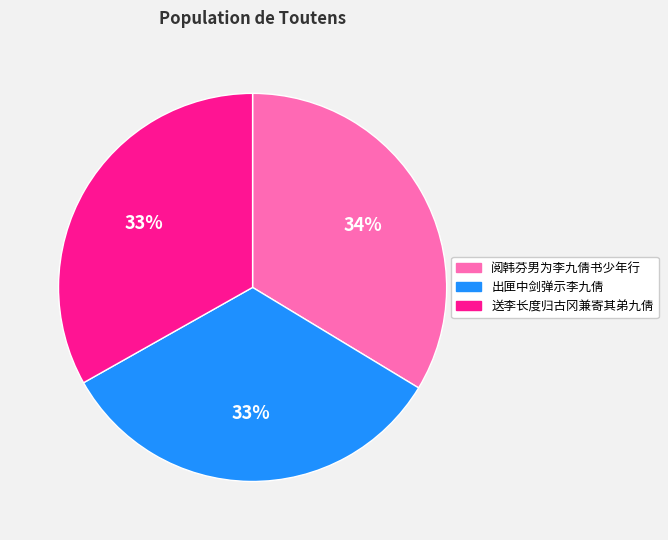

Is the sum of 送李长度归古冈兼寄其弟九倩 and 出匣中剑弹示李九倩 greater than half?

Yes